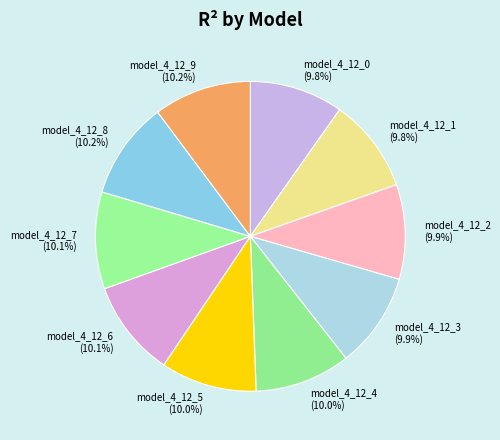

Is there a majority slice in this chart?

No